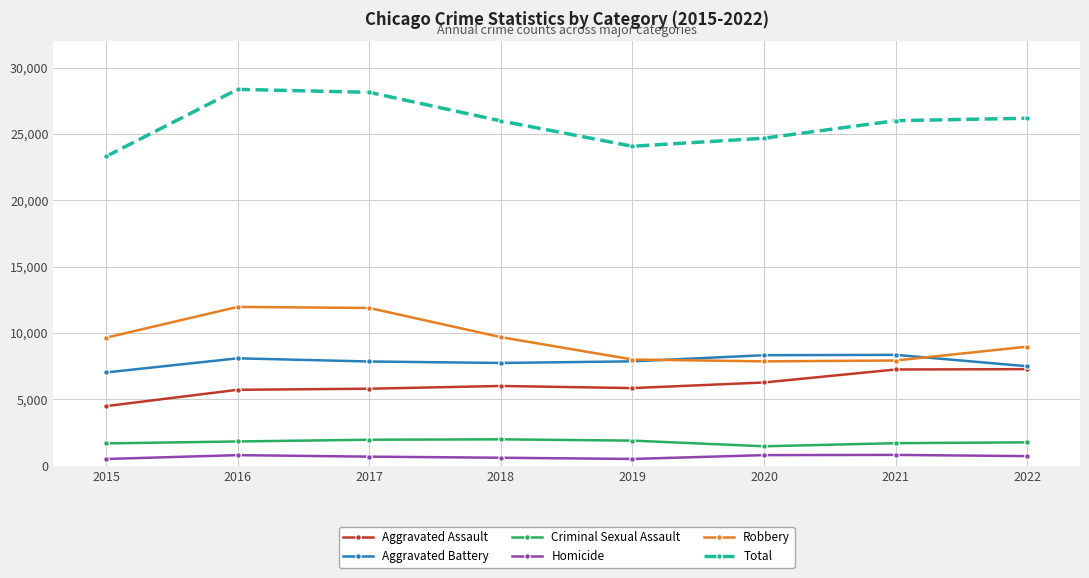

At which category does Total reach its first local valley?

2019